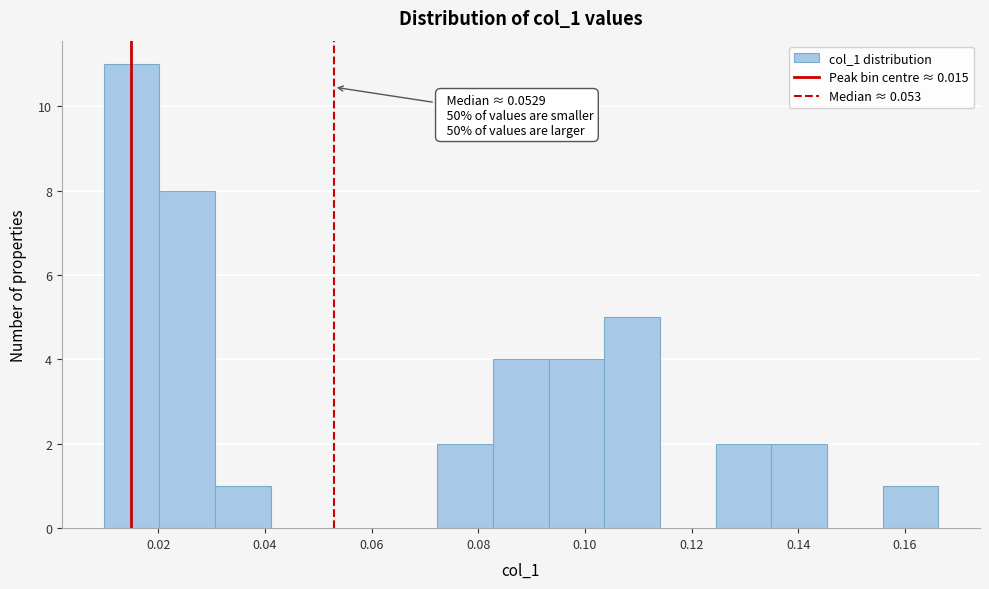

Over which range of the x-axis is the bar tallest?

0.010 to 0.020